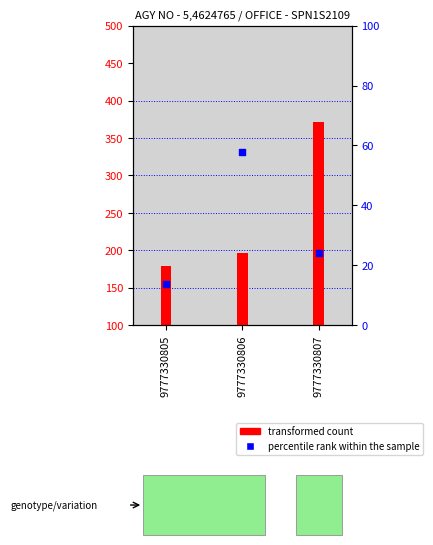

What are all the series names shown in the legend?

transformed count, percentile rank within the sample